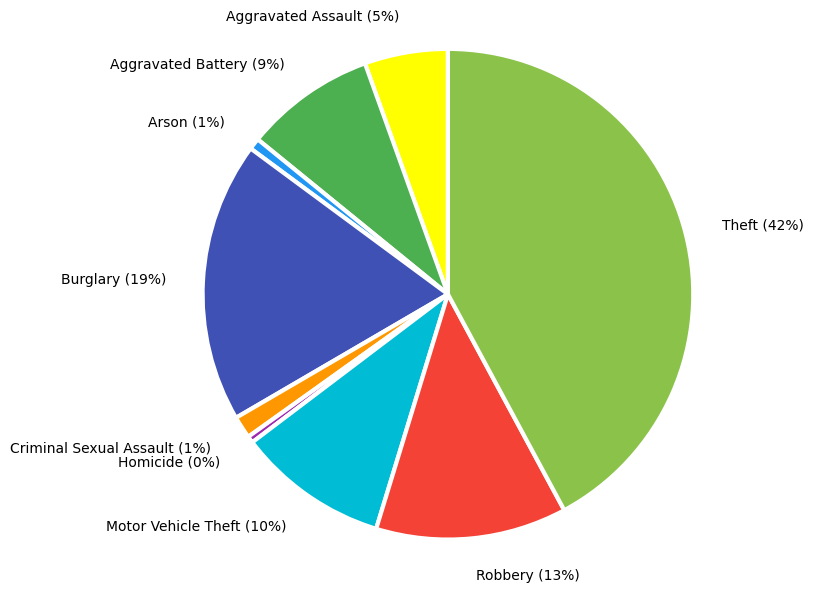

How many slices are in this pie chart?

9